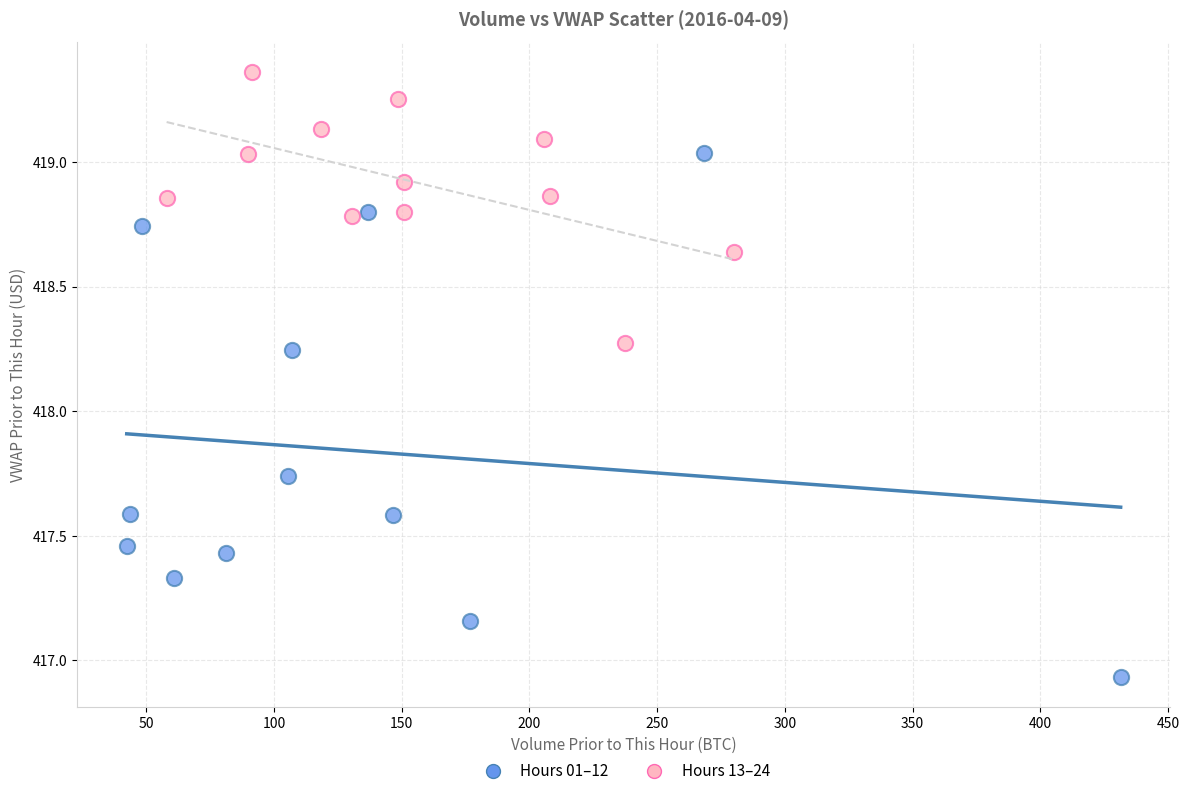

Which series reaches the minimum Y coordinate?

Hours 01–12